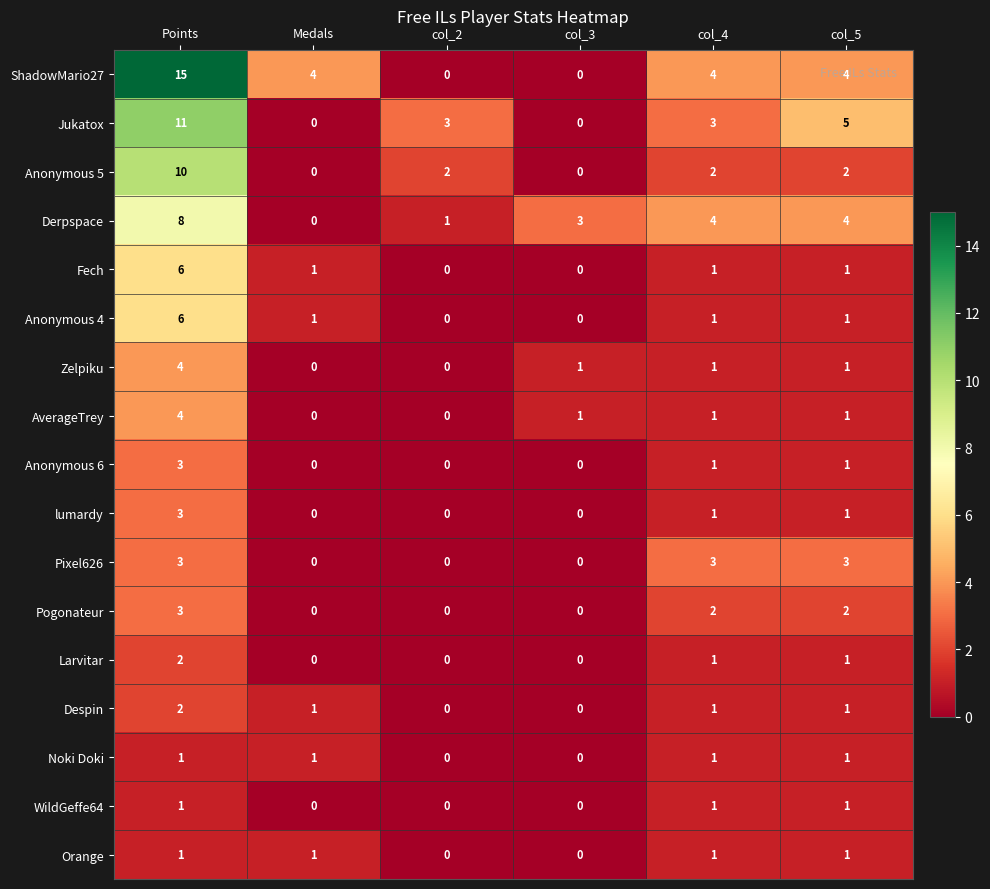

What is the difference between the maximum and second lowest values in the Derpspace series?

7